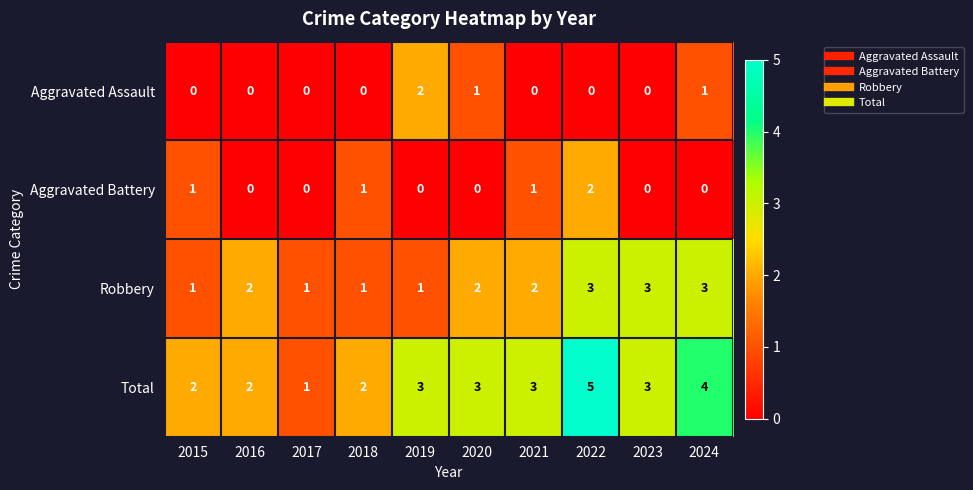

Count the number of data series in this chart.

4